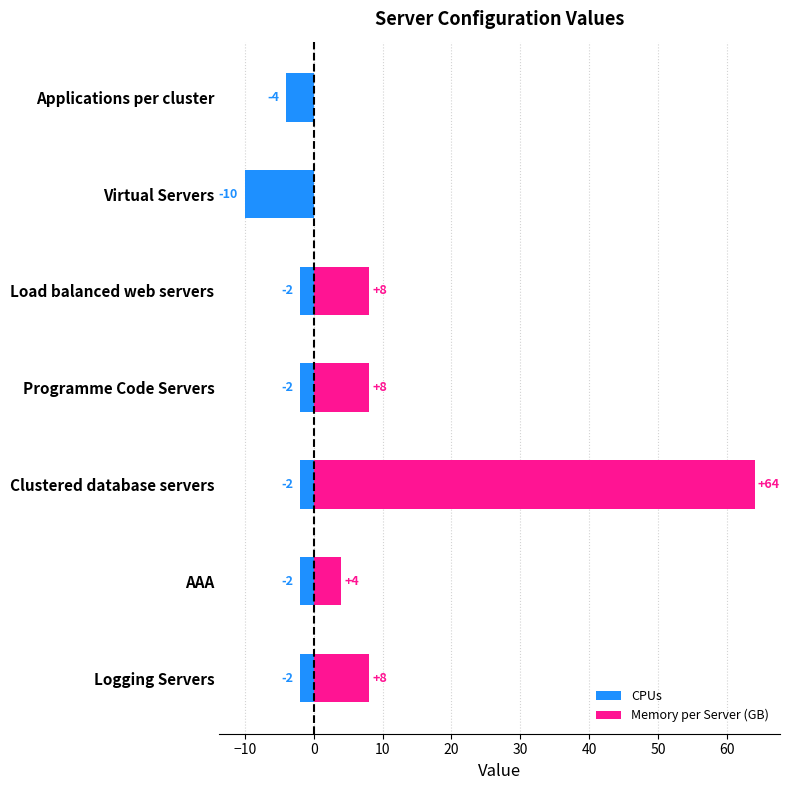

What is the lowest value of the CPUs series?

-10